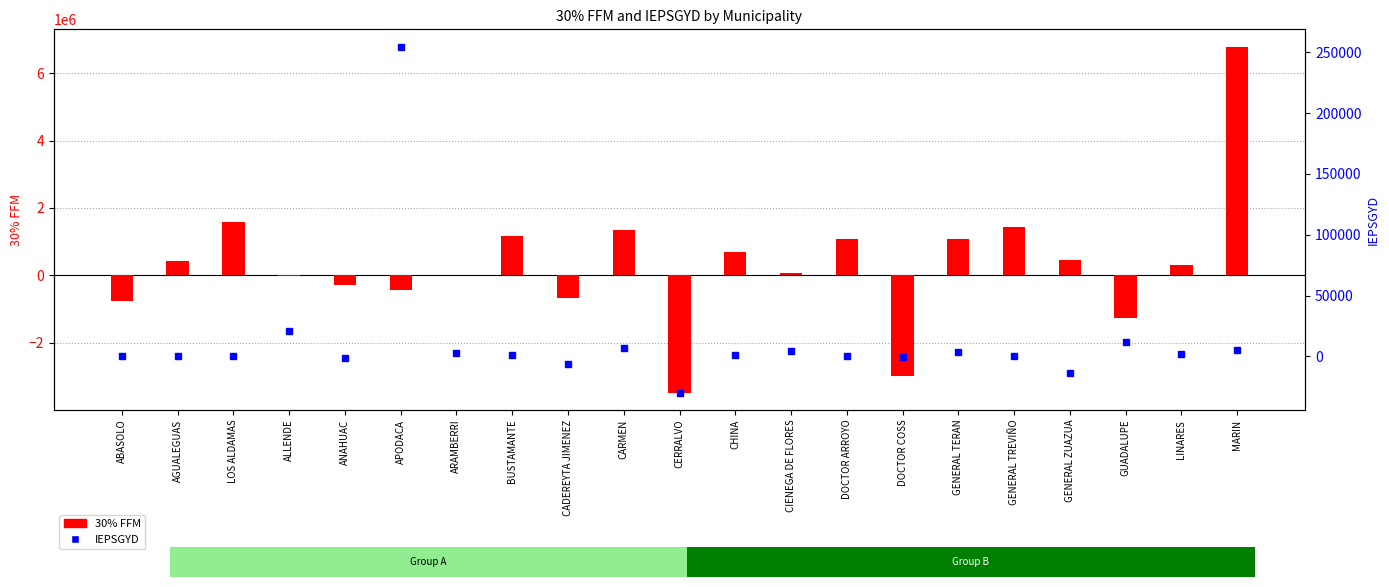

List the series in order of their overall mean, lowest first.

IEPSGYD, 30% FFM